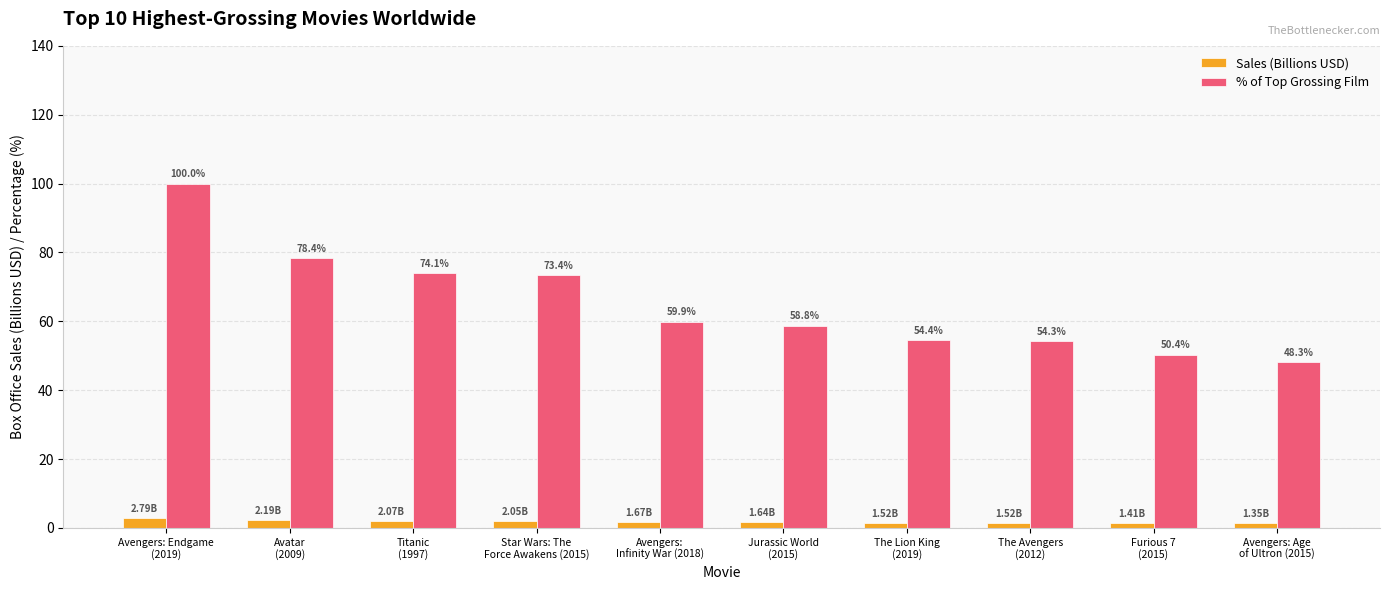

Between Titanic
(1997) and The Lion King
(2019), which series saw the biggest shift?

% of Top Grossing Film